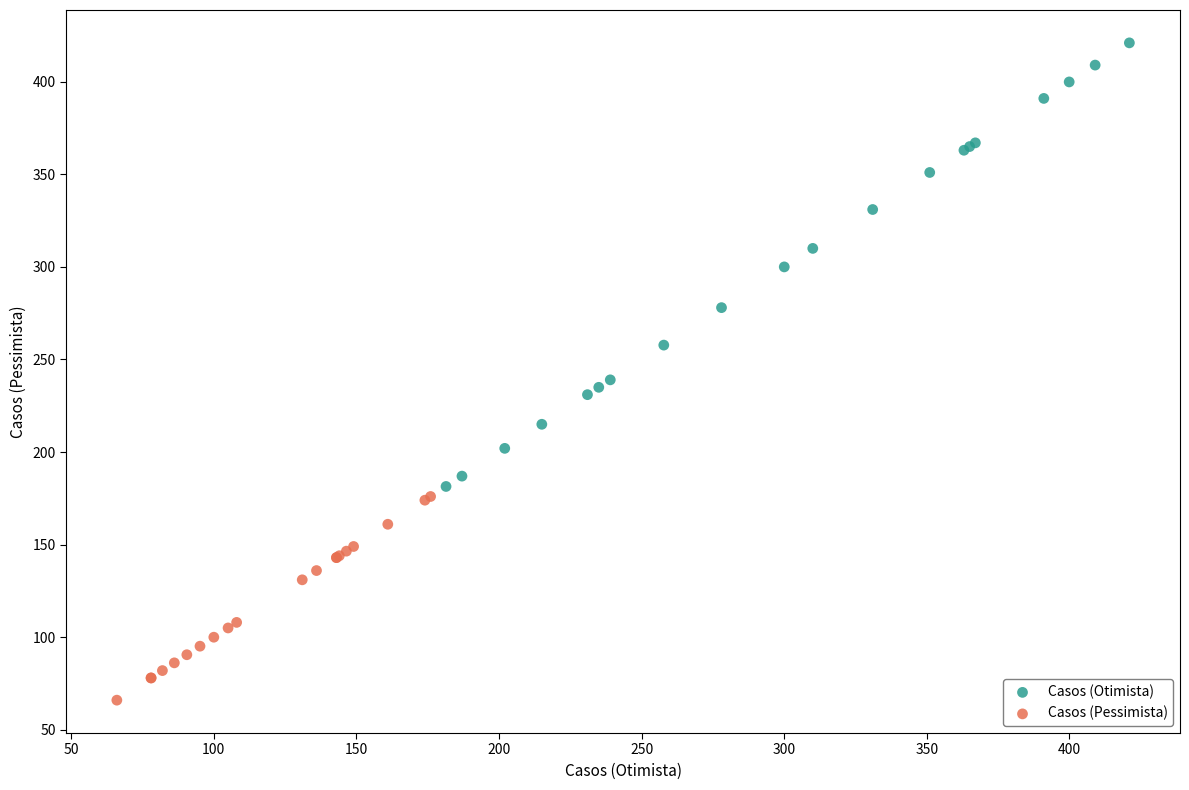

Which series has the widest spread of Y values?

Casos (Otimista)